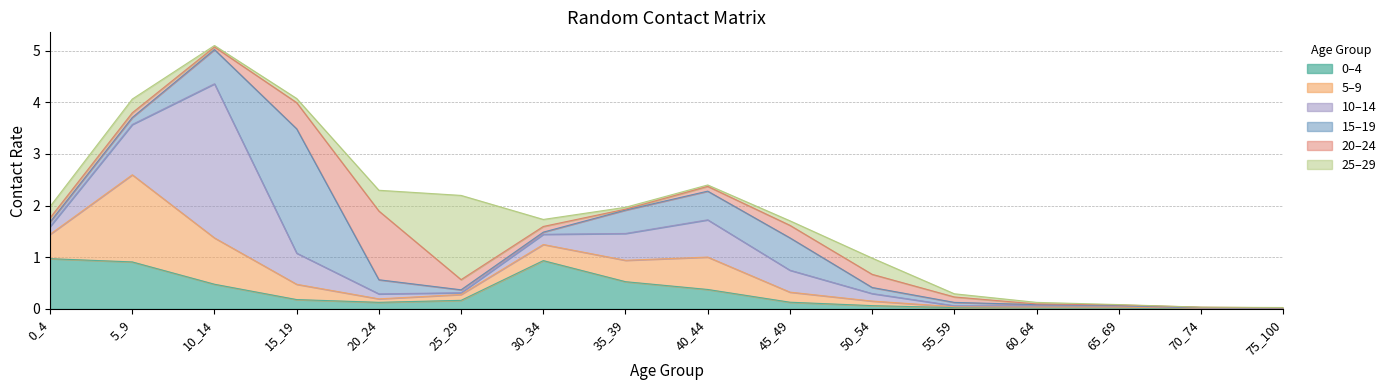

Which has a higher value, 35_39 or 20_24?

35_39